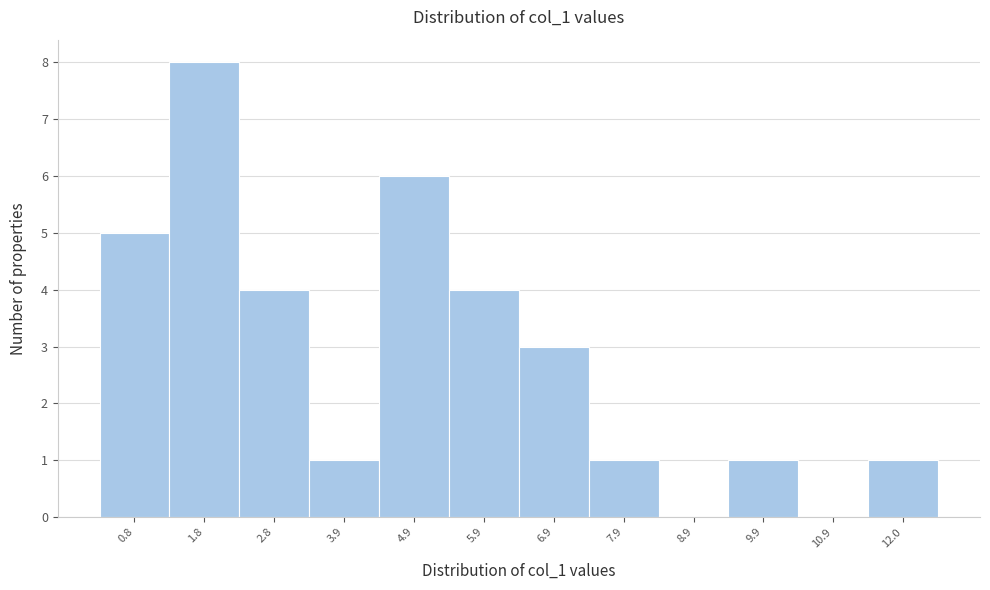

Reading left to right, what are all the values shown in this chart?

0.8=5	1.8=8	2.8=4	3.9=1	4.9=6	5.9=4	6.9=3	7.9=1	8.9=0	9.9=1	10.9=0	12.0=1